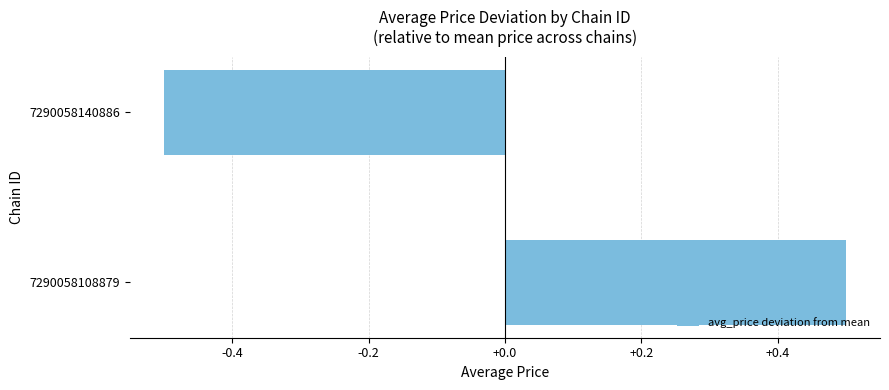

What is the difference between the maximum and minimum values?

1.0